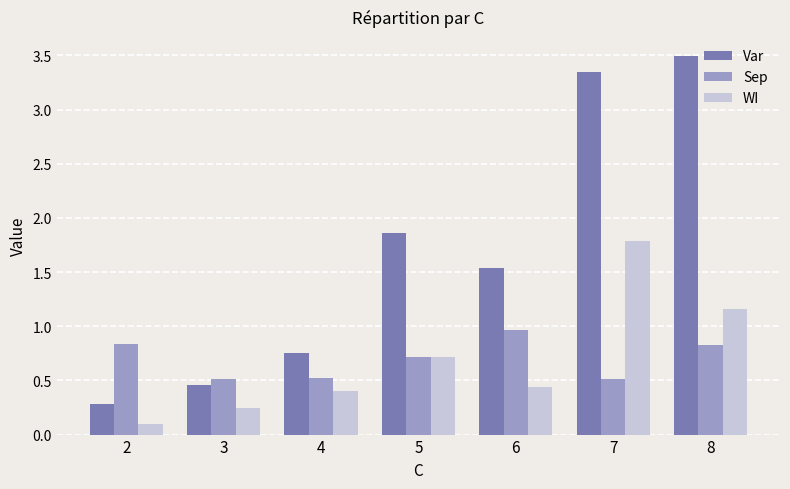

How many bars are there in total?

21